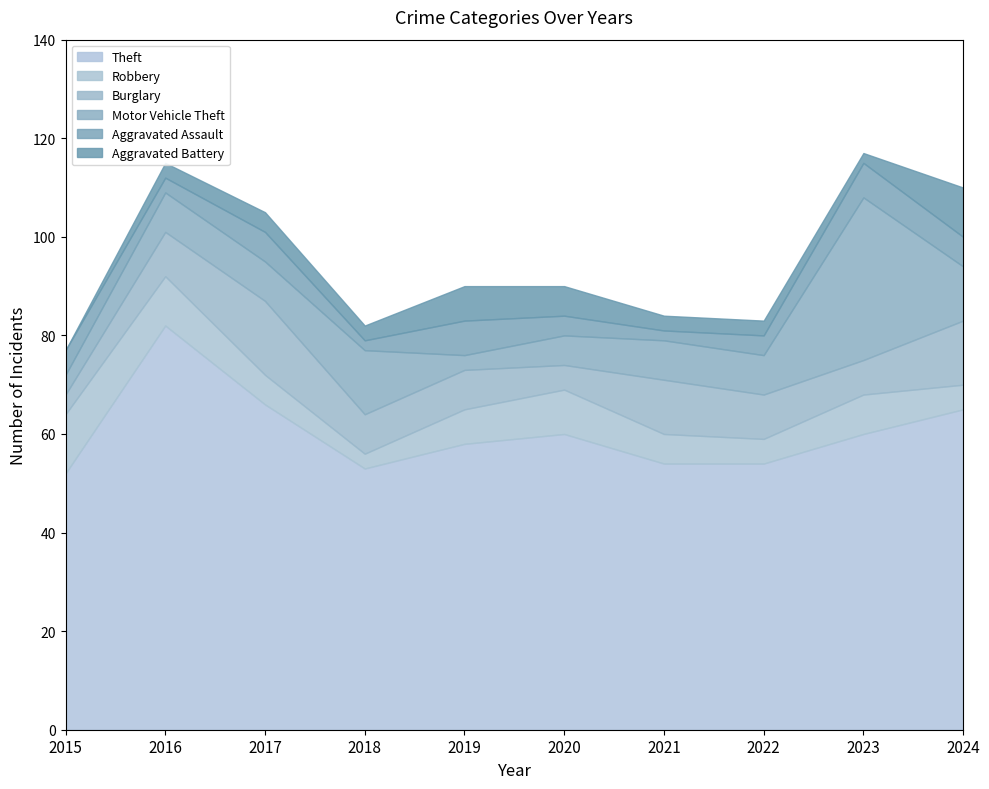

Between 2020 and 2021, which series saw the biggest shift?

Theft